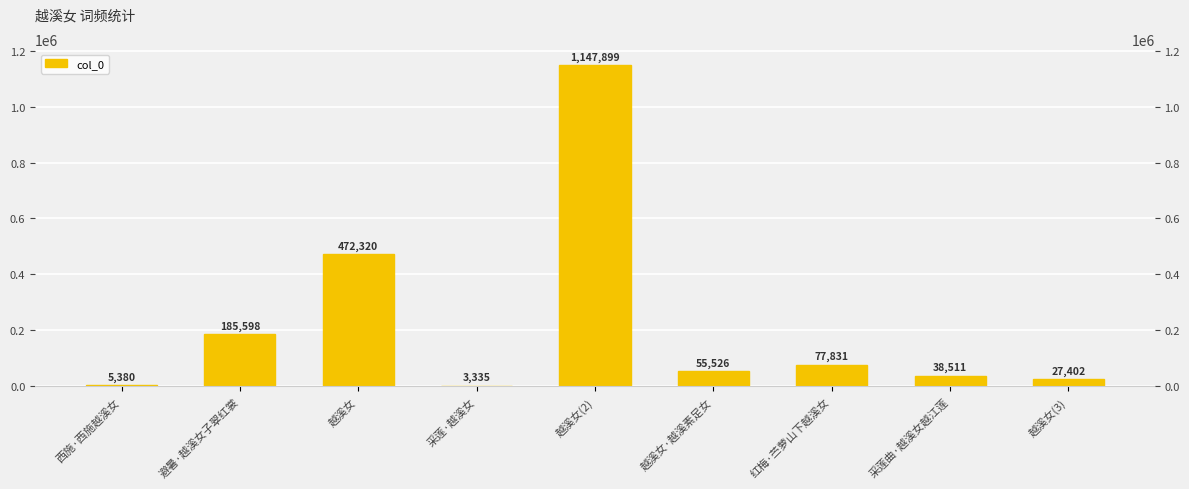

What is the difference between the values at 越溪女(3) and 西施·西施越溪女?

22022